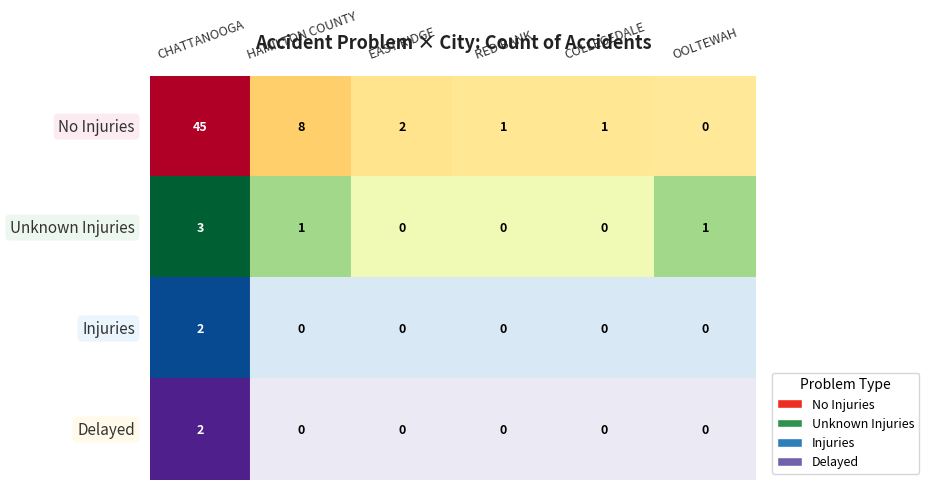

Where is Unknown Injuries nearest to the value 1?

HAMILTON COUNTY